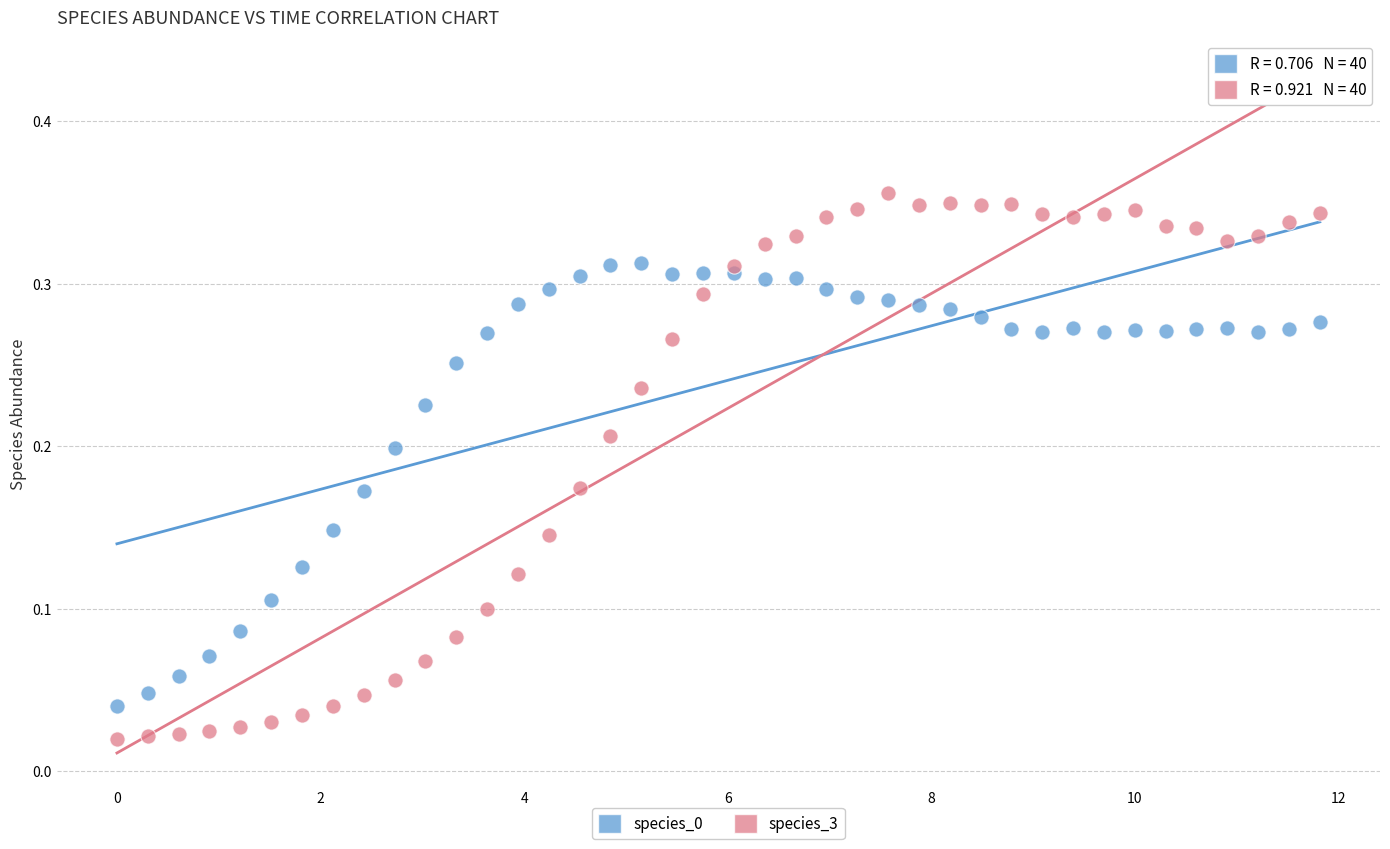

Which series reaches the maximum Y coordinate?

species_3